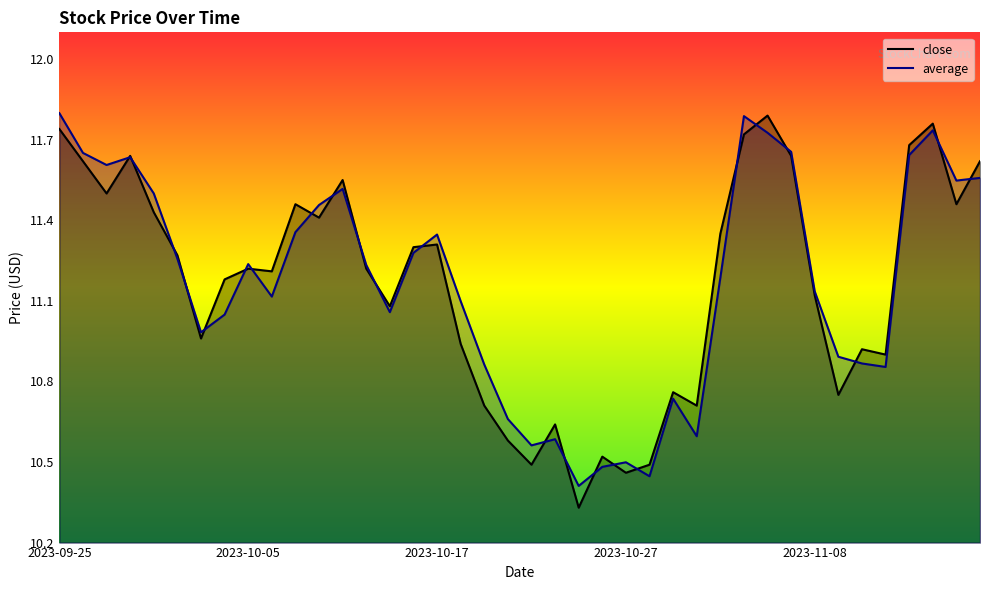

List the series in order of their peak value, highest first.

average, close